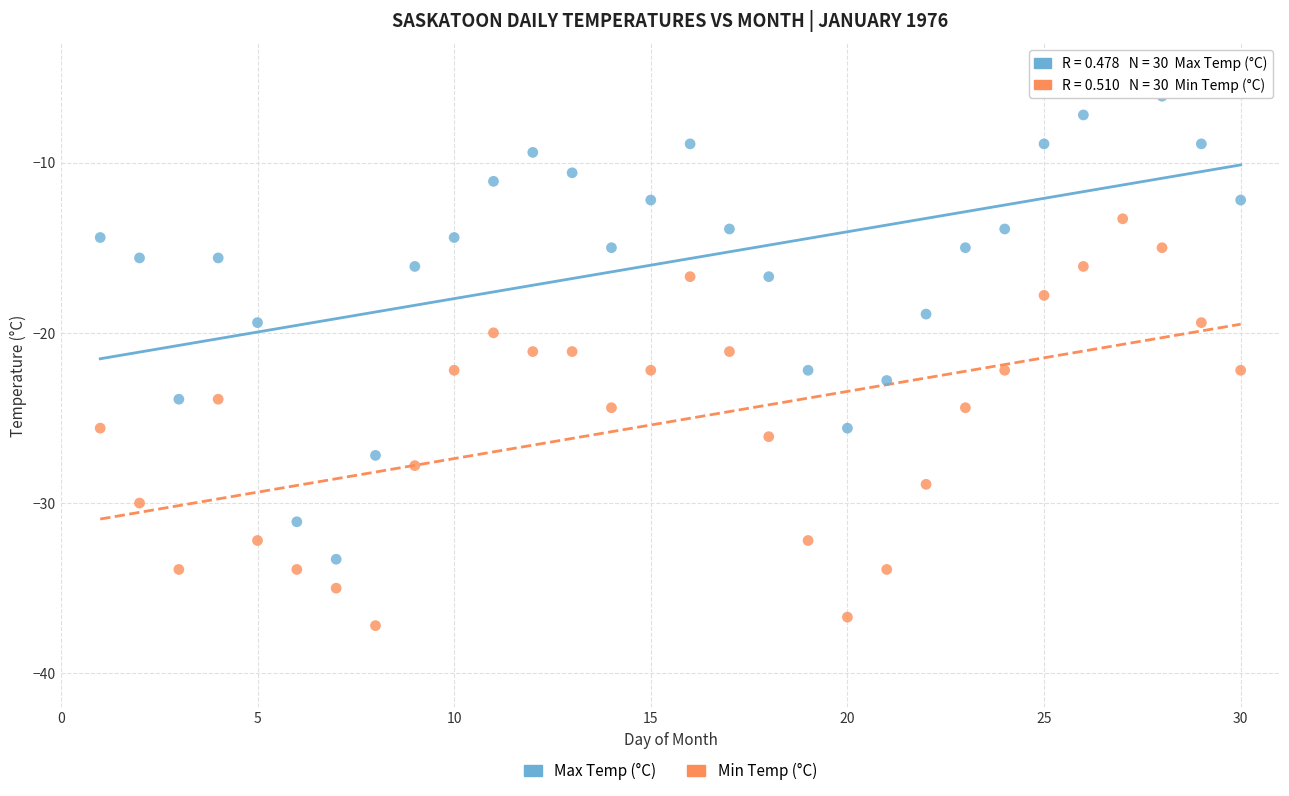

Across all data points, what is the range of X values (max minus min)?

29.0